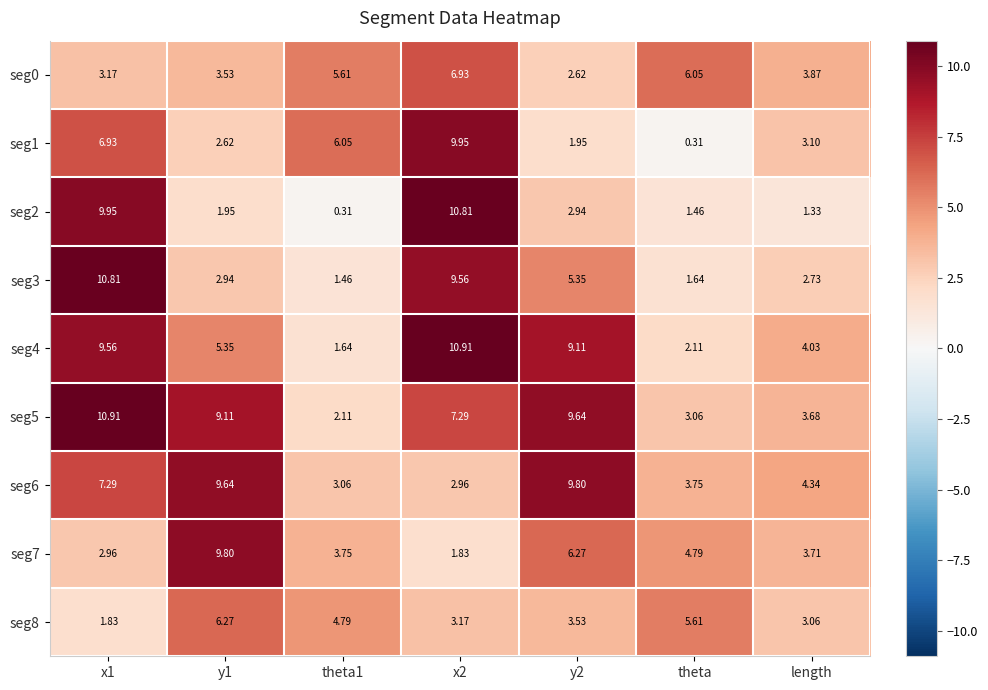

Which category has the lowest value in the seg1 series?

theta